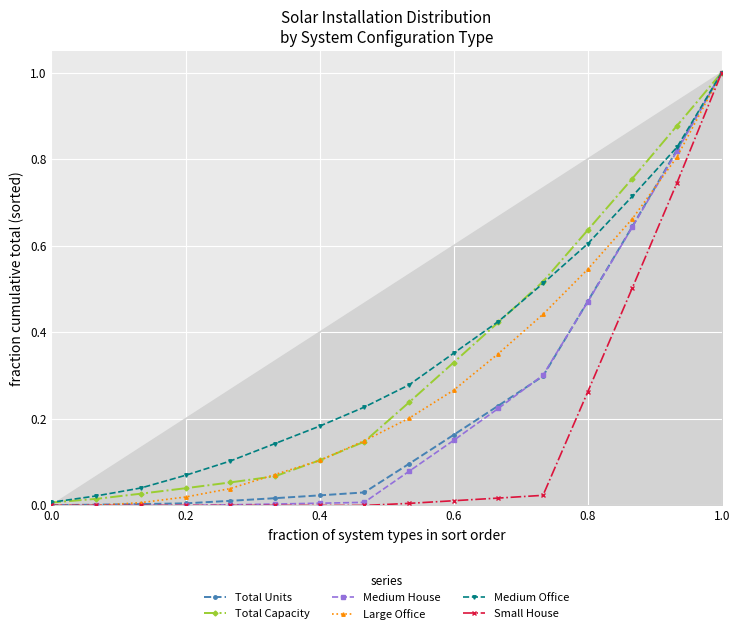

True or false: Large Office and Small House intersect in this chart.

False